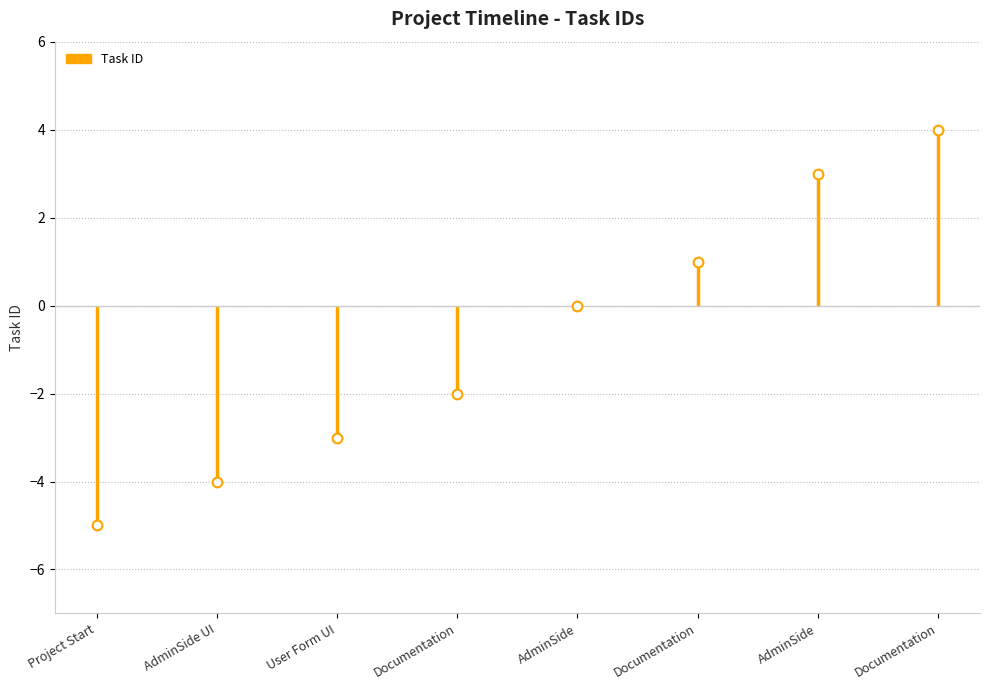

Which category has the highest value across all series?

Documentation